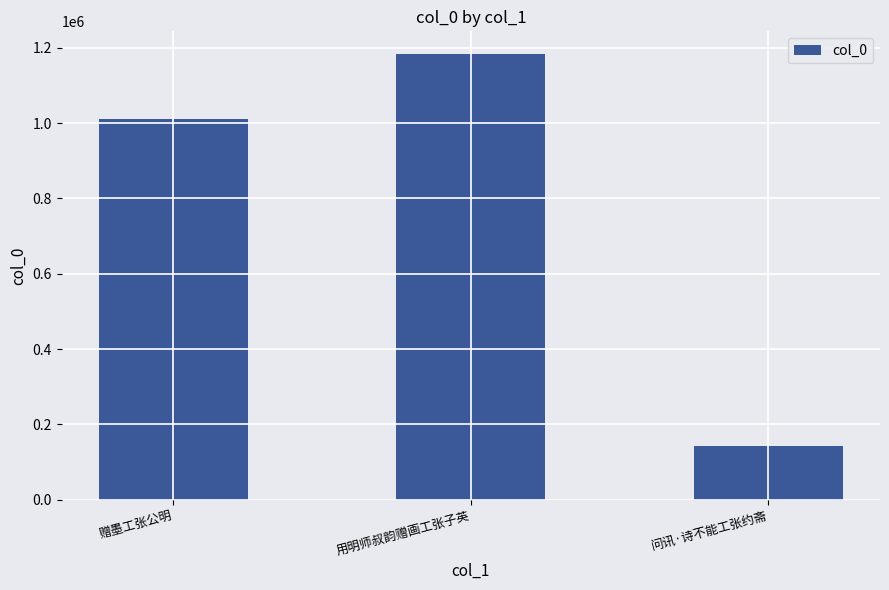

At which category does the chart reach its minimum across all series?

问讯·诗不能工张约斋